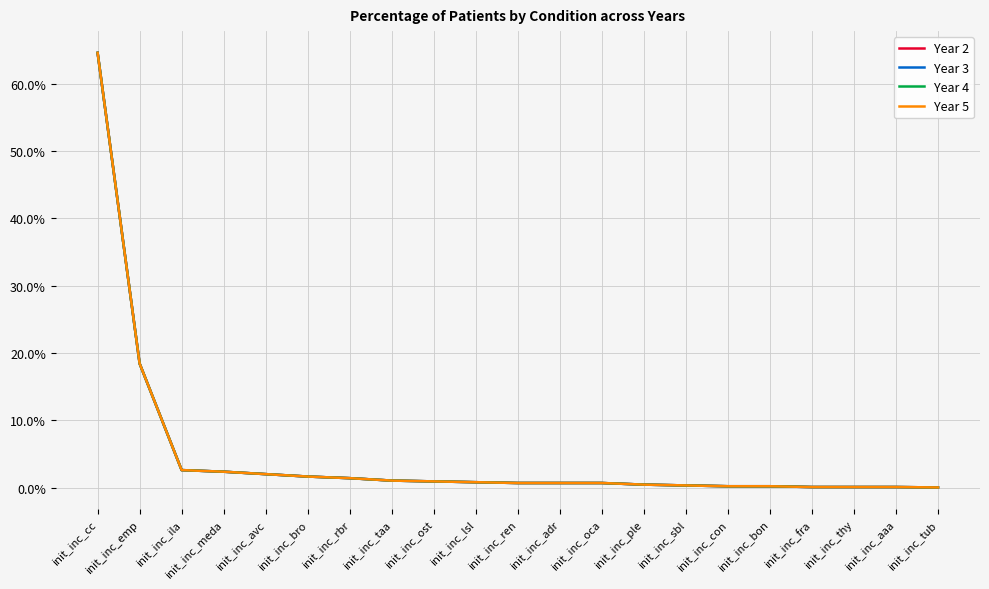

True or false: Year 2 has a value of 0.0 at init_inc_rbr.

False